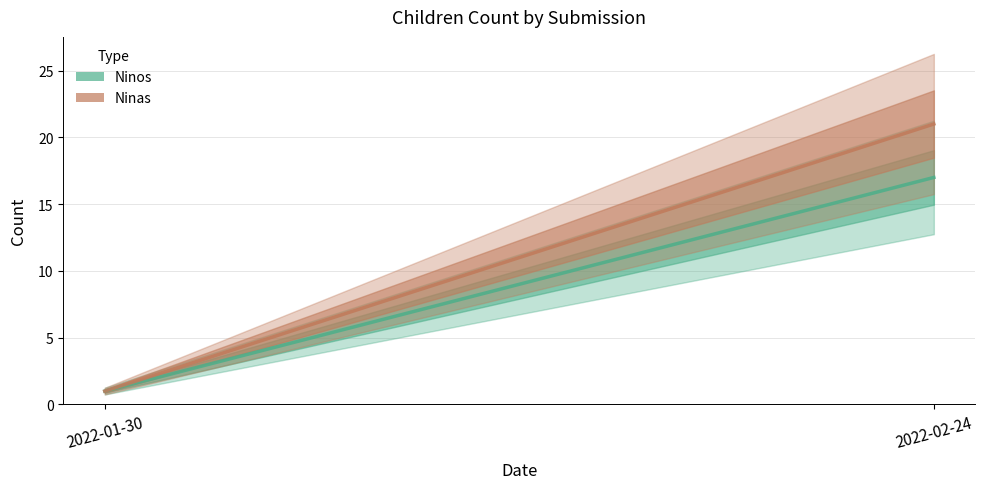

What is the value of the Ninas point at the 2nd from the left?

21